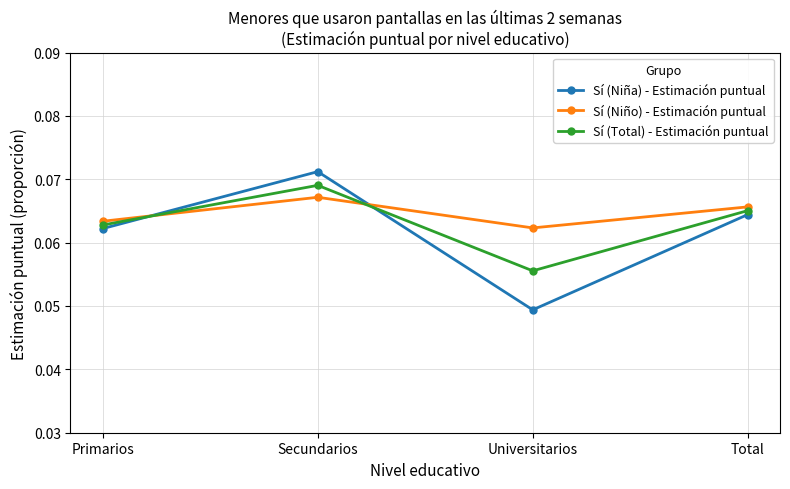

What are all the series names shown in the legend?

Sí (Niña) - Estimación puntual, Sí (Niño) - Estimación puntual, Sí (Total) - Estimación puntual